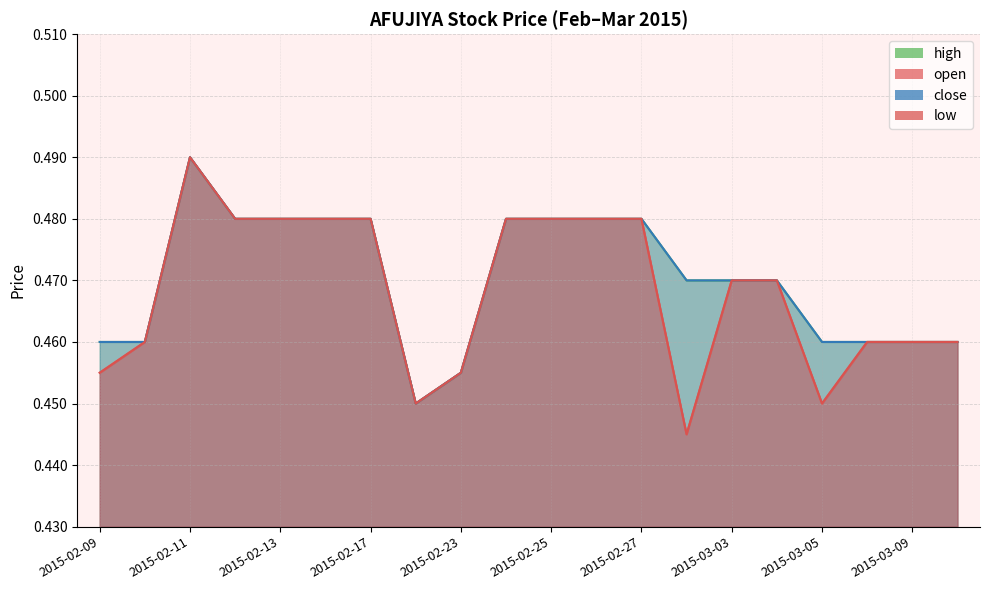

True or false: open has a value of 0.8 at 2015-02-23.

False